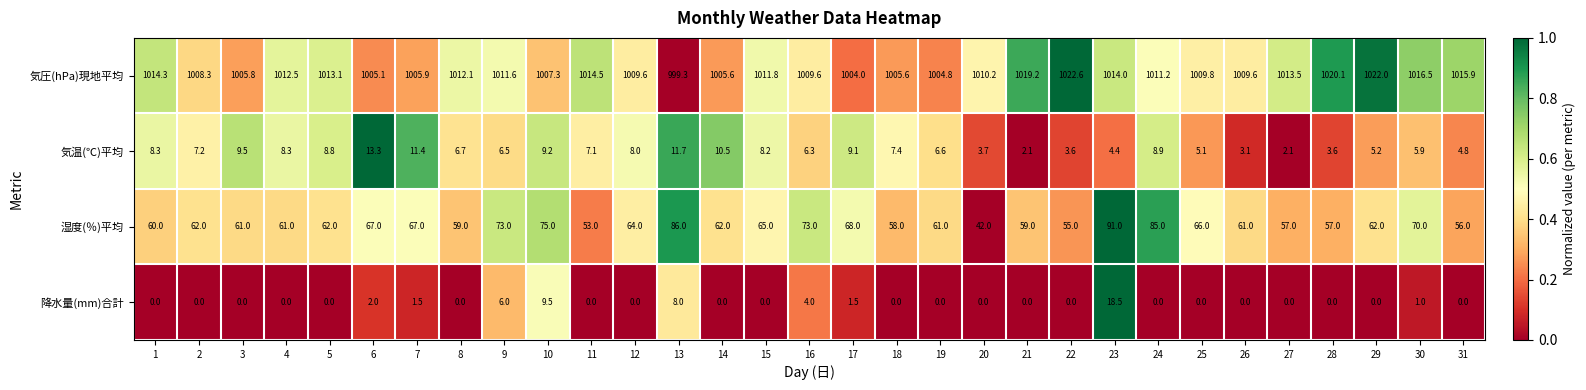

What is the difference between the highest and lowest values at 2?

1008.3